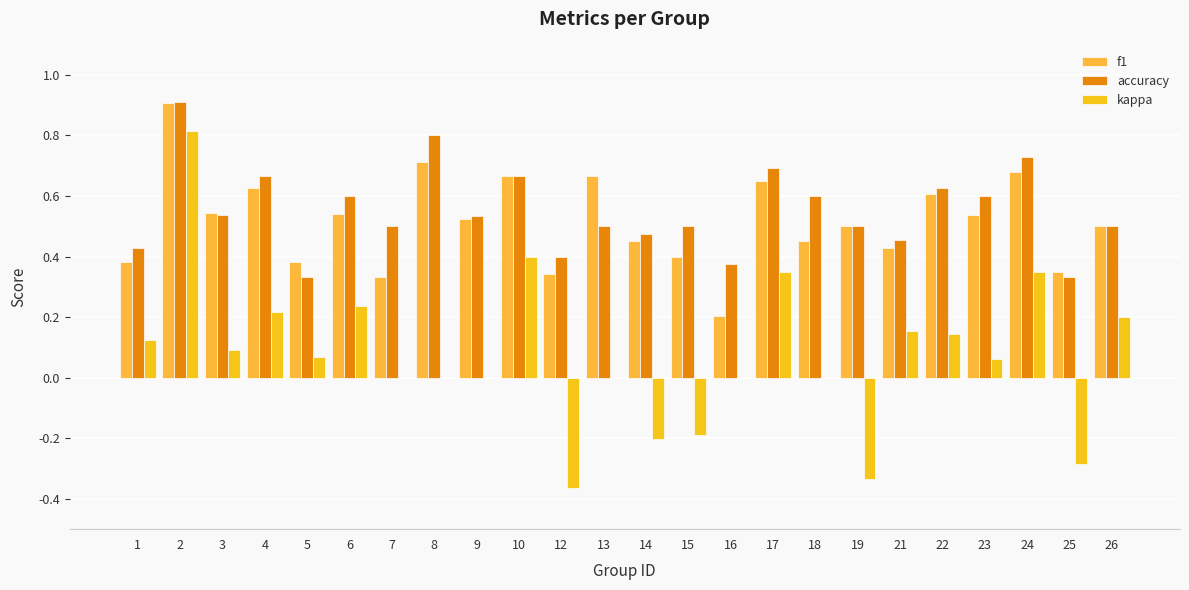

Which category has the lowest value in the f1 series?

16